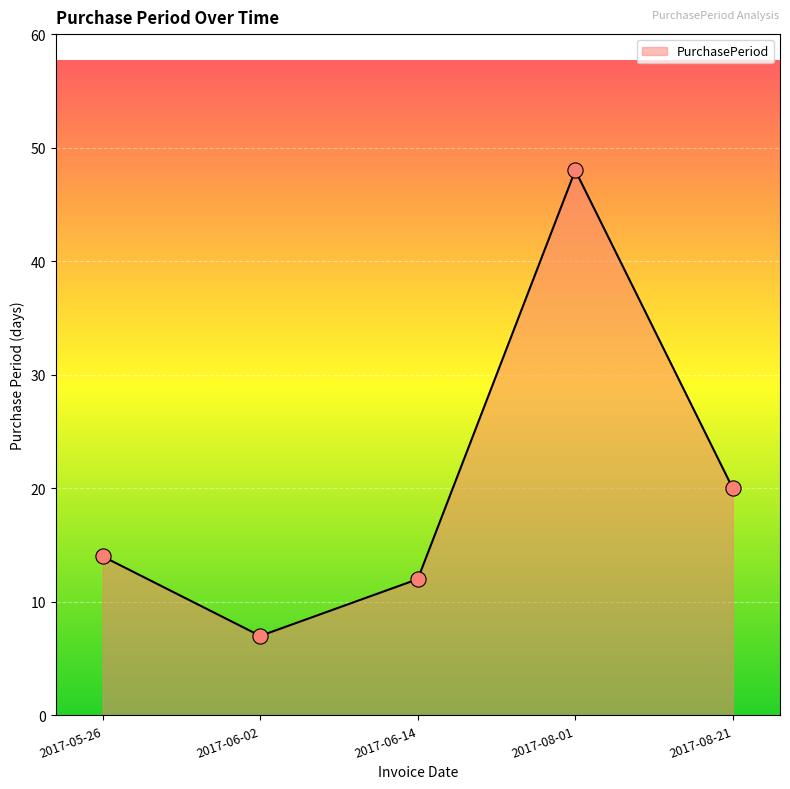

Approximately how many times larger is the value at 2017-06-02 compared to 2017-08-01?

0.1